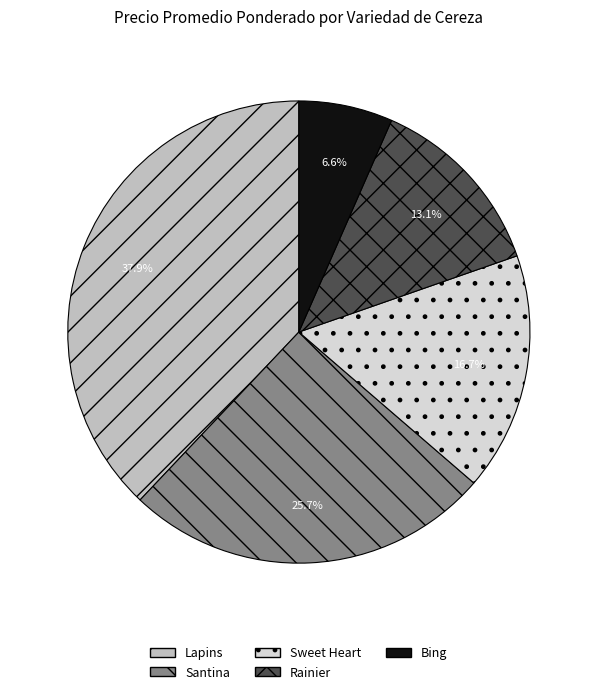

Approximately how many times larger is the value at Sweet Heart compared to Bing?

2.5